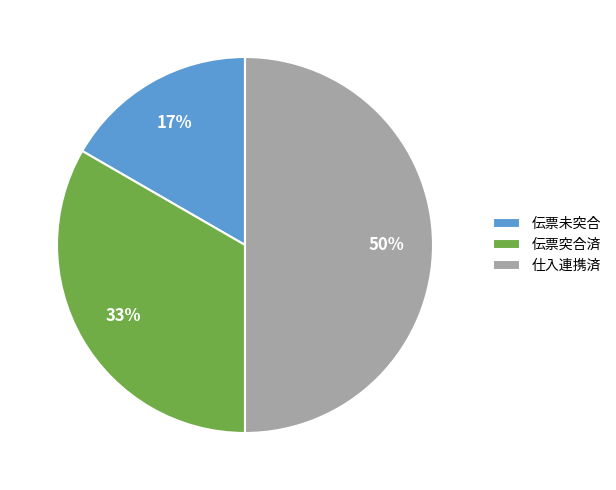

Between 伝票突合済 and 仕入連携済, which is larger?

仕入連携済